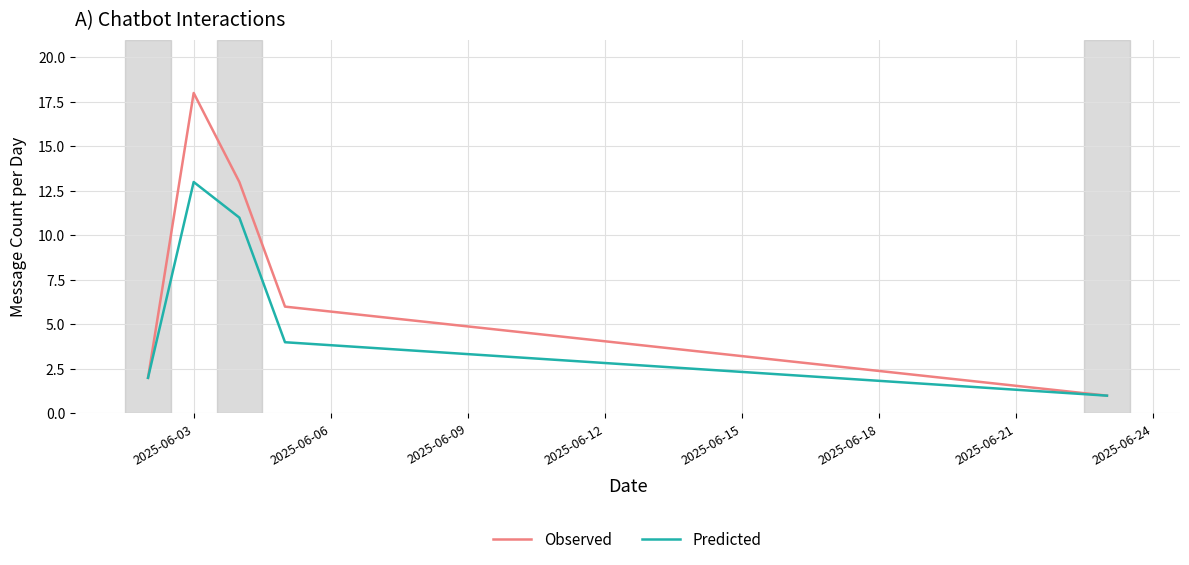

Which series has the largest range (max minus min)?

Observed